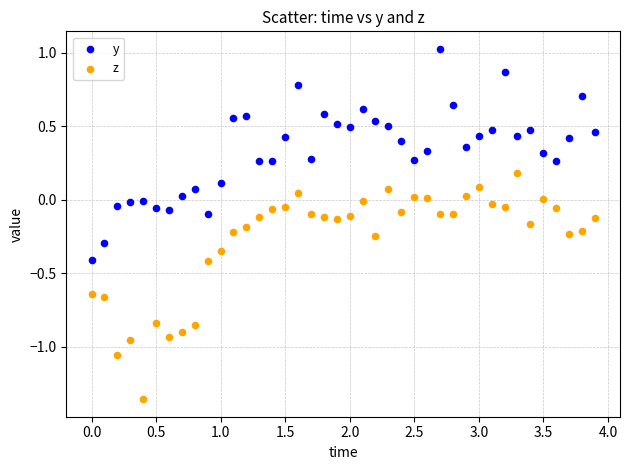

Which series contains the lowest Y value?

z